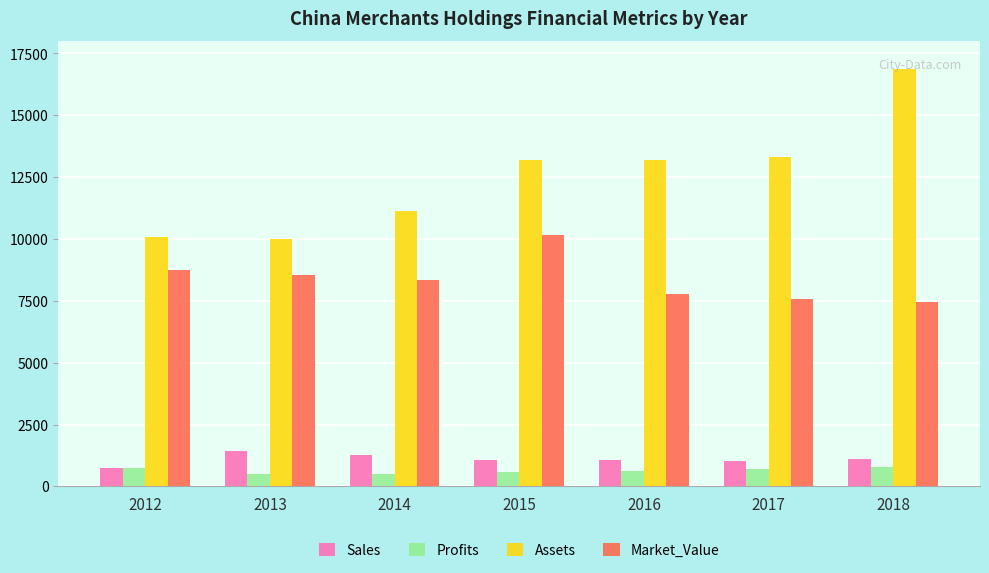

At how many categories does at least one series exceed 12079?

4